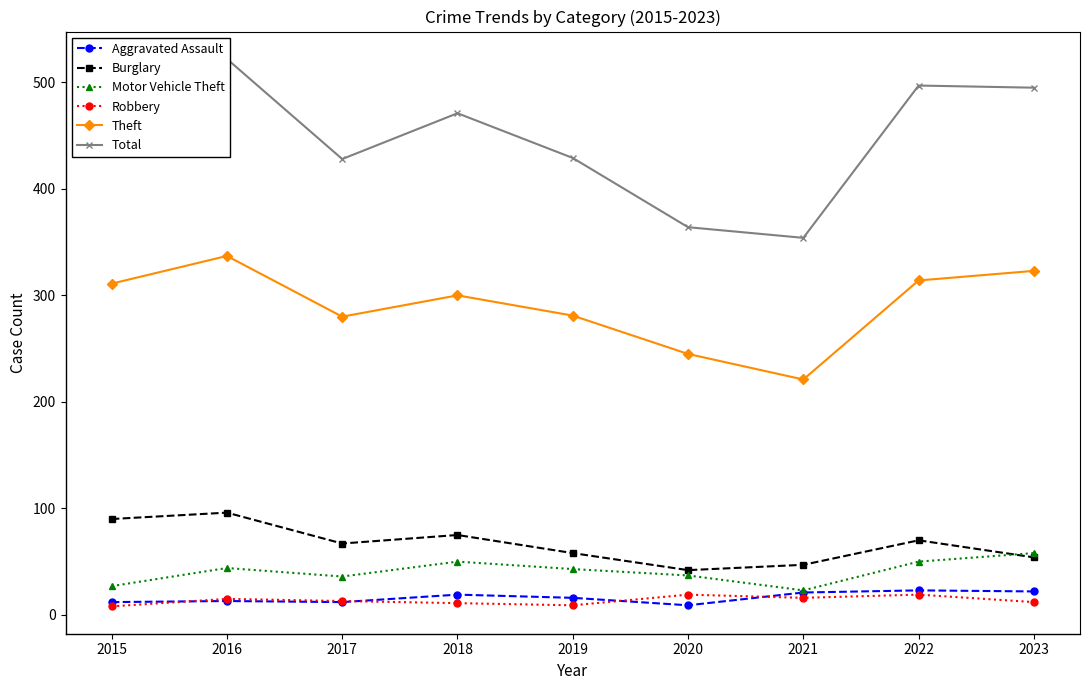

What is the value of the Total point at the 3rd from the left?

428